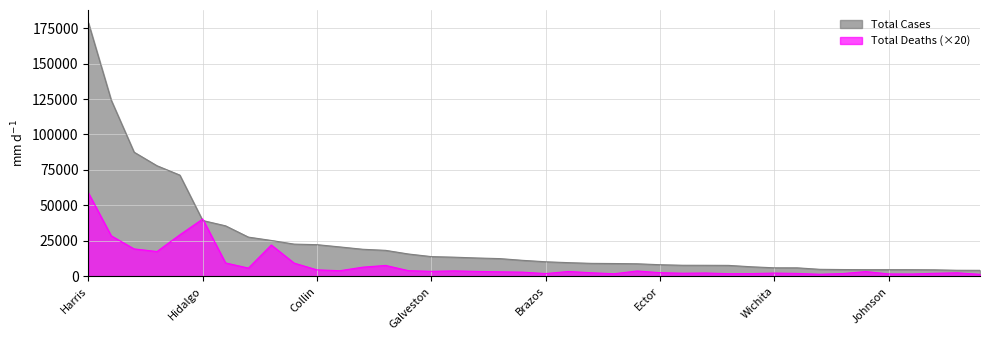

True or false: Total Cases has a value of 11286 at Potter.

True